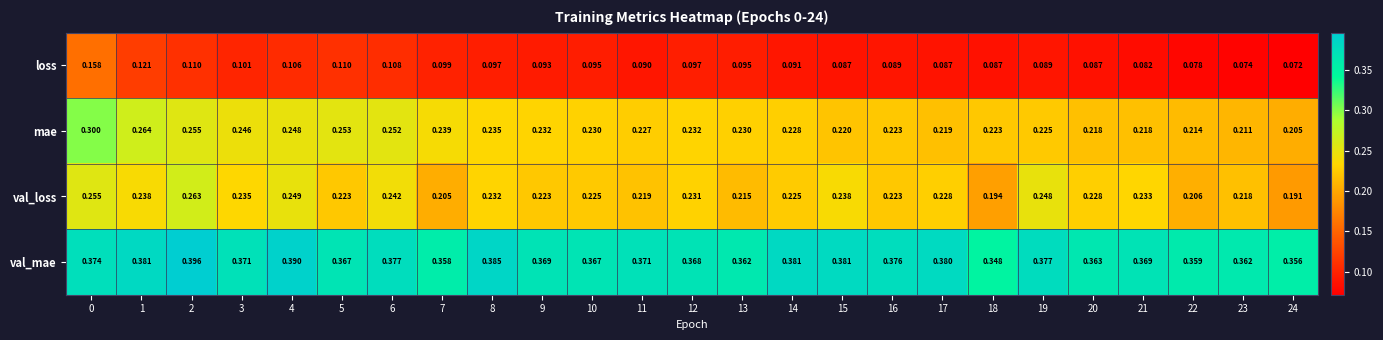

Which series has the largest total across all categories?

val_mae